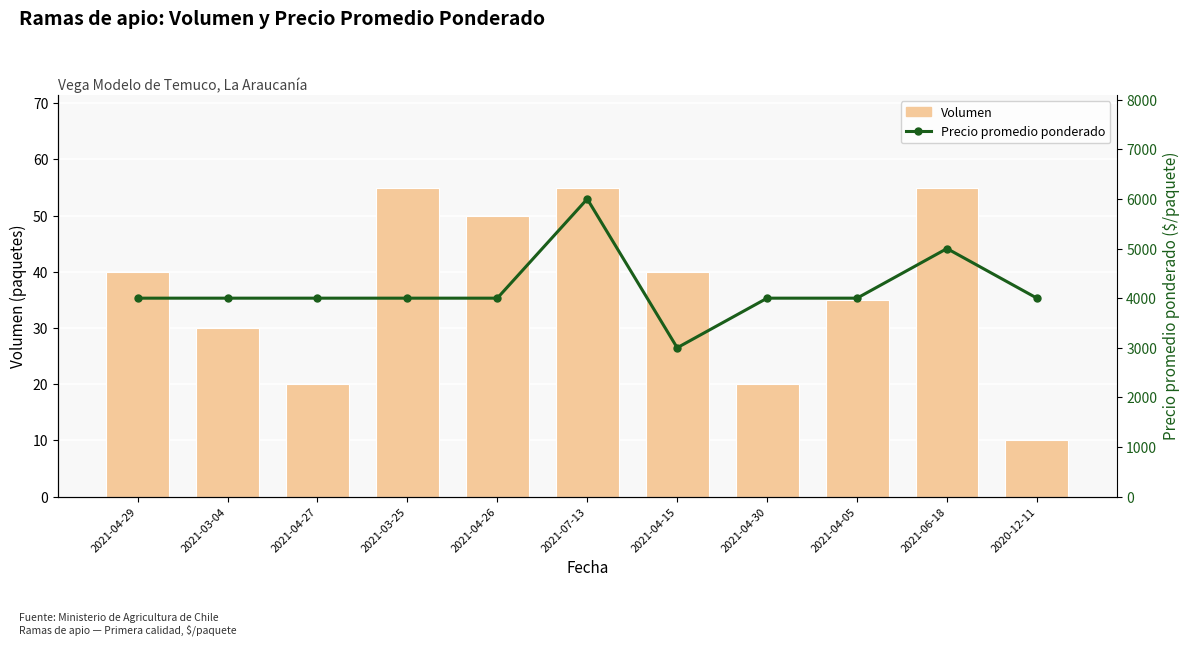

Which series has the largest range (max minus min)?

Precio promedio ponderado